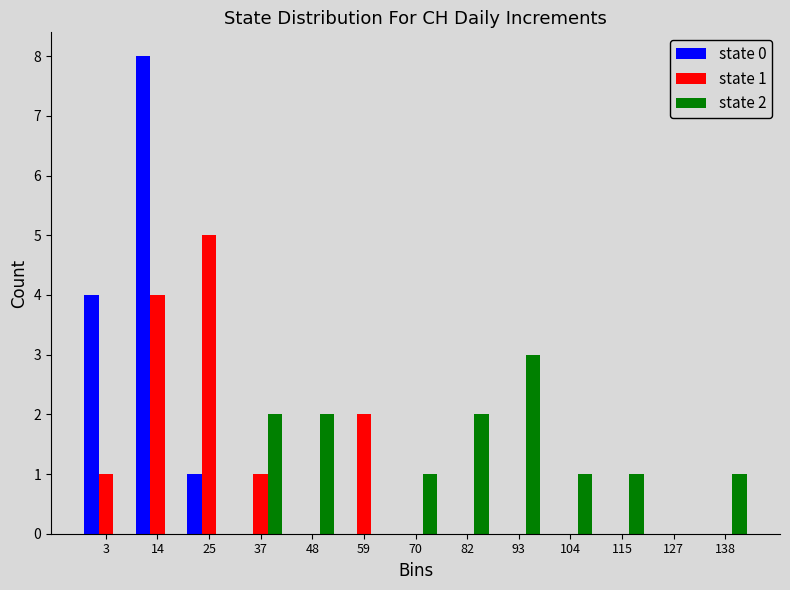

Which category has the highest value across all series?

14